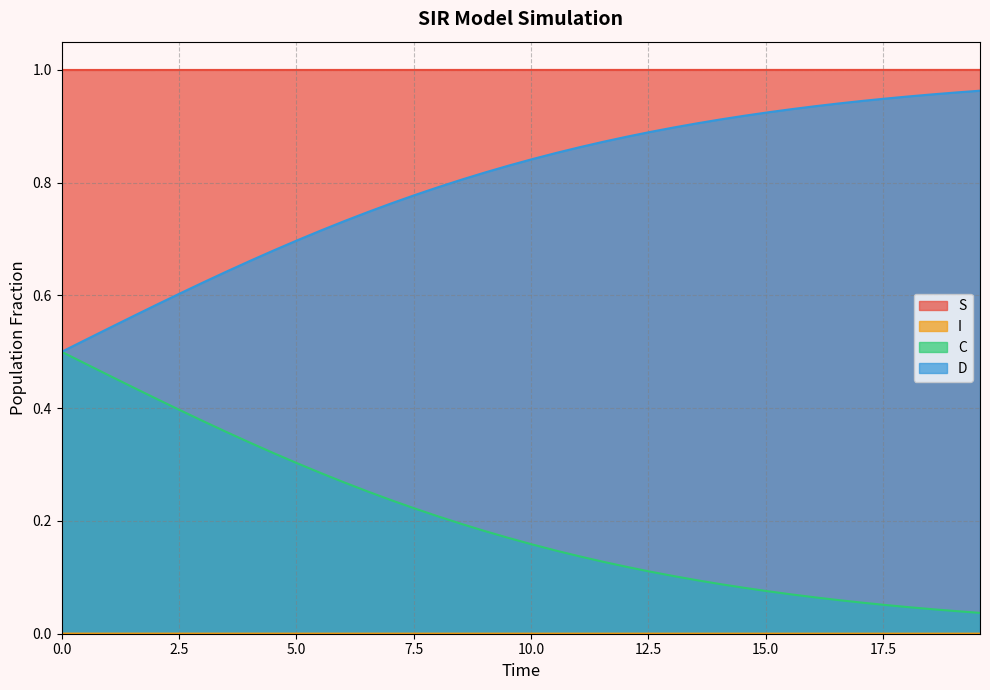

What is the maximum value shown in the chart?

1.0